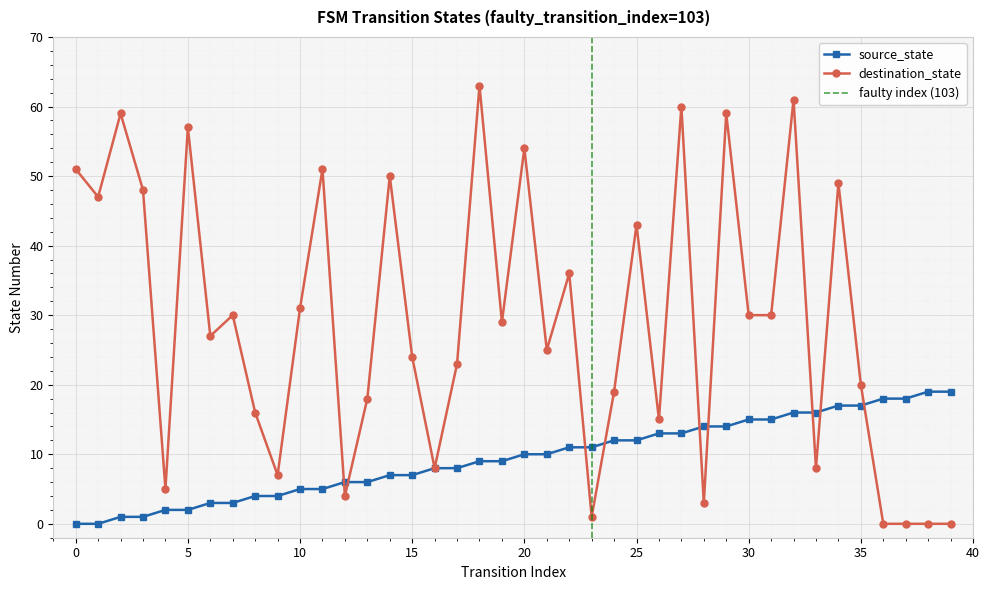

At which category does destination_state reach its first local peak?

2